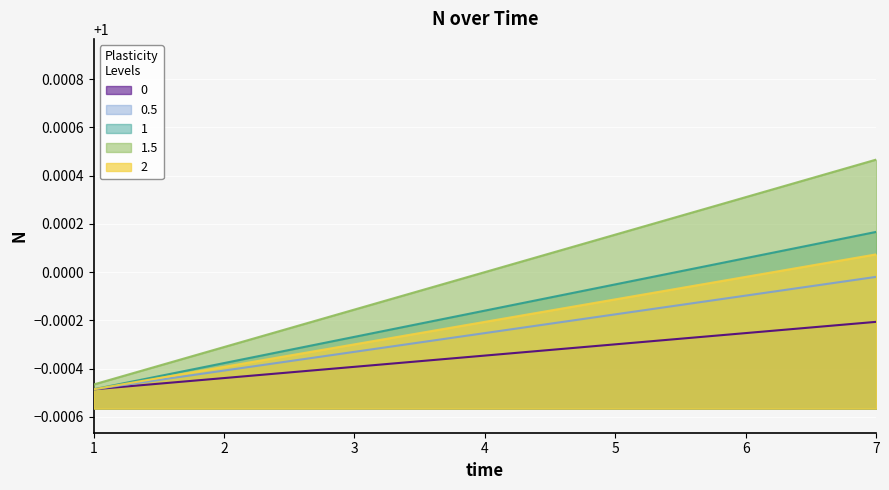

Is it true that the value at 2 is 1.0?

True